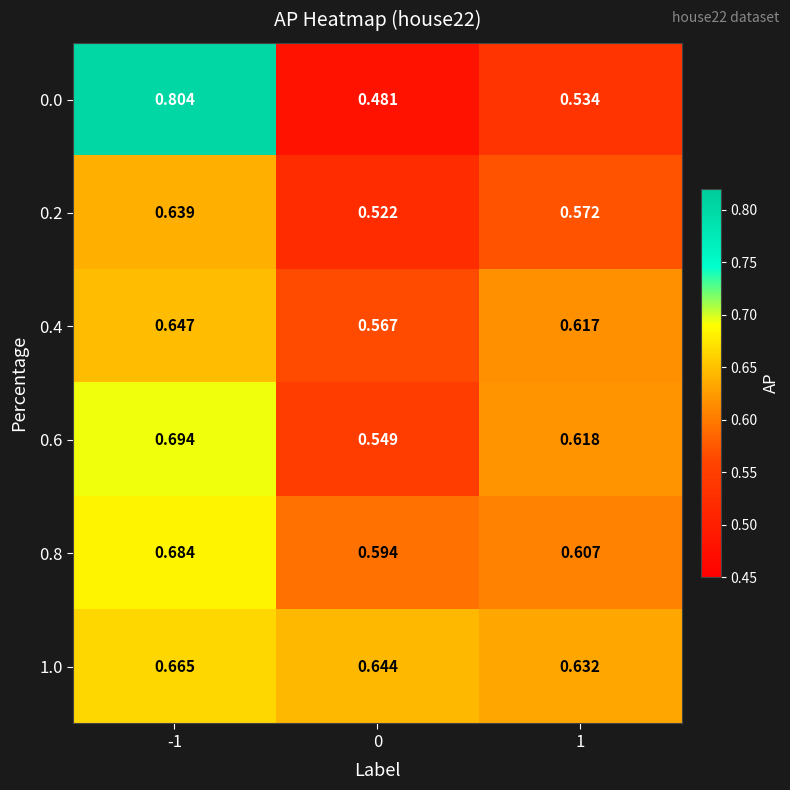

Is the value of 0.2 at 1 greater than the value of 0.8 at 0?

No